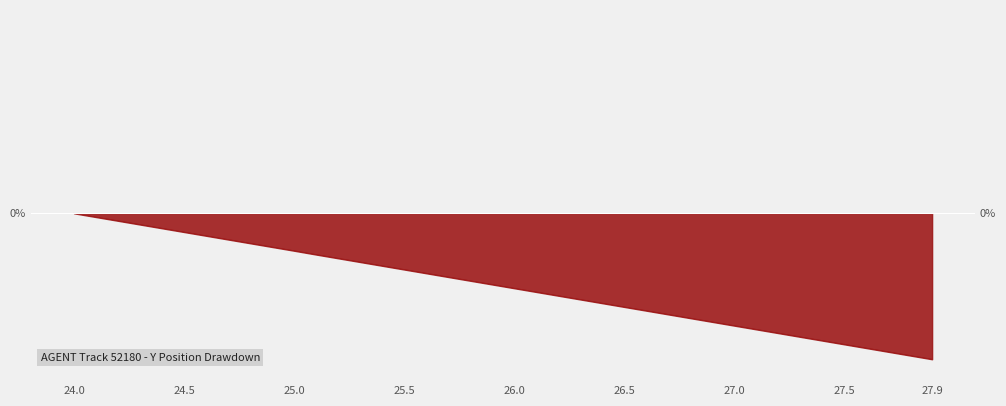

What is the difference between the values at 26.0 and 25.4?

0.2